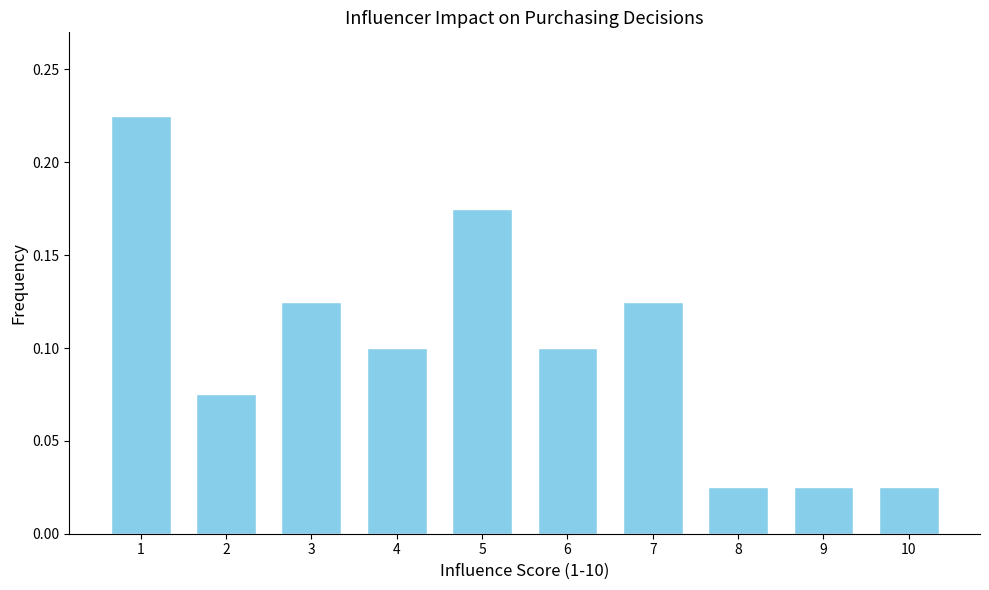

What is the sum of all values?

1.0